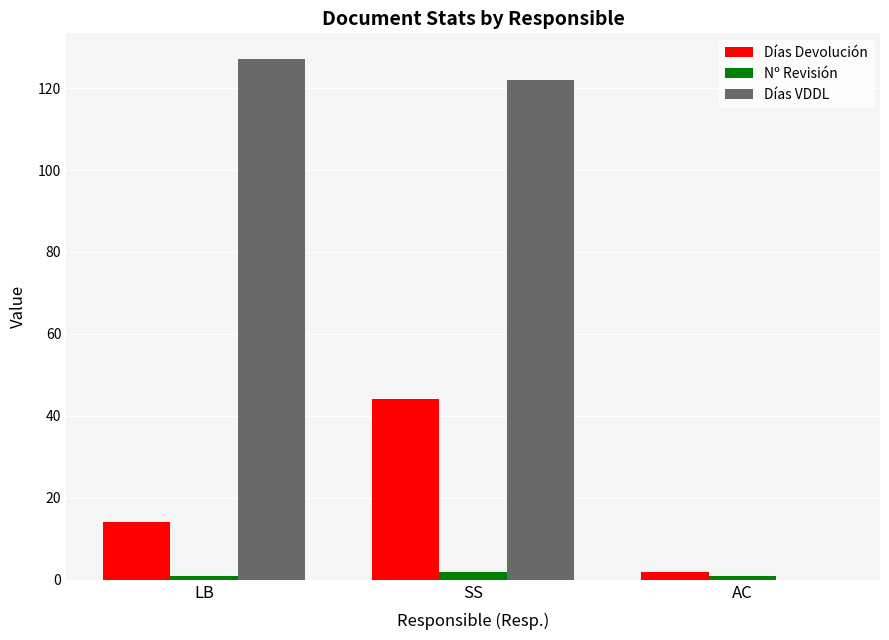

Which category has the highest value across all series?

LB